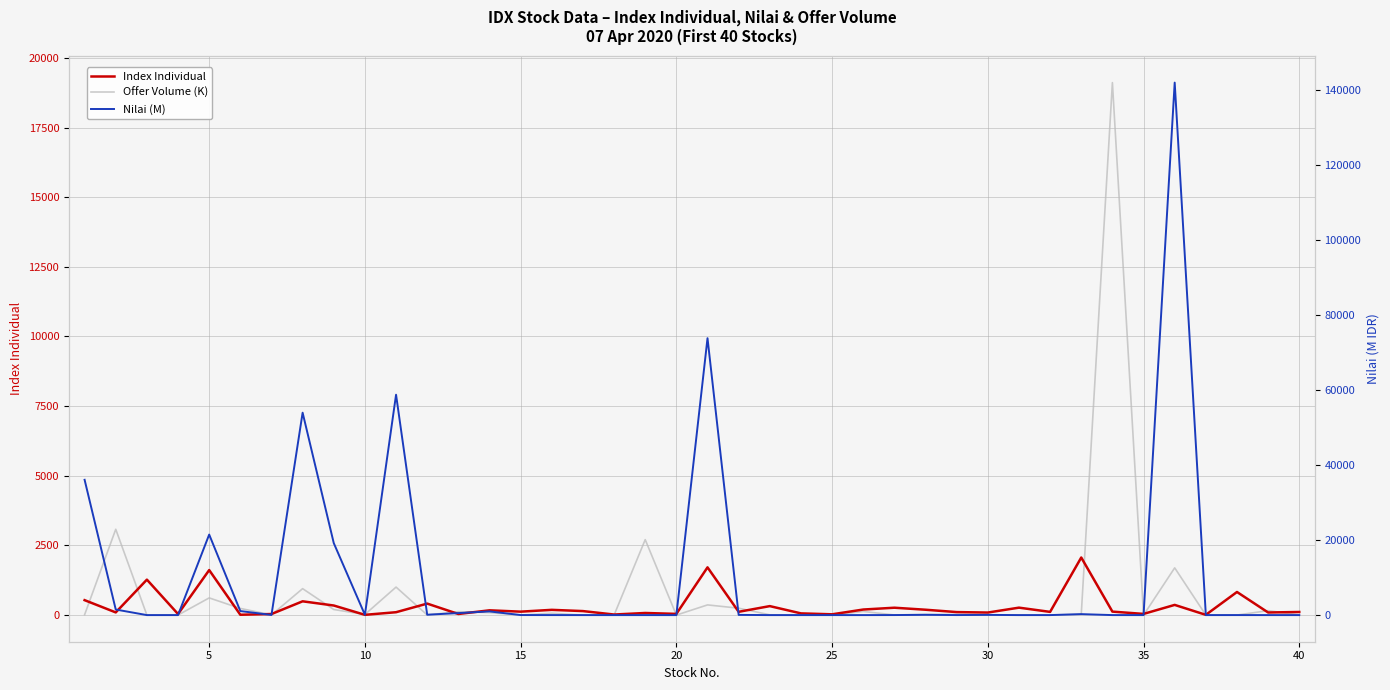

What are all the series names shown in the legend?

Index Individual, Offer Volume (K), Nilai (M)